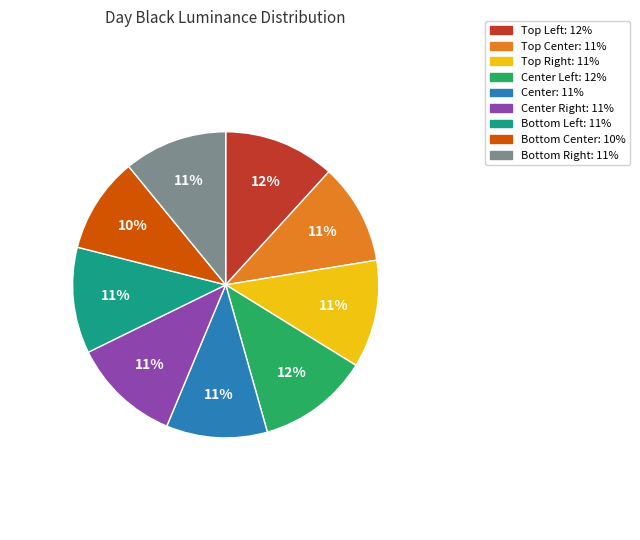

To the nearest percent, what is the average slice percentage?

11%